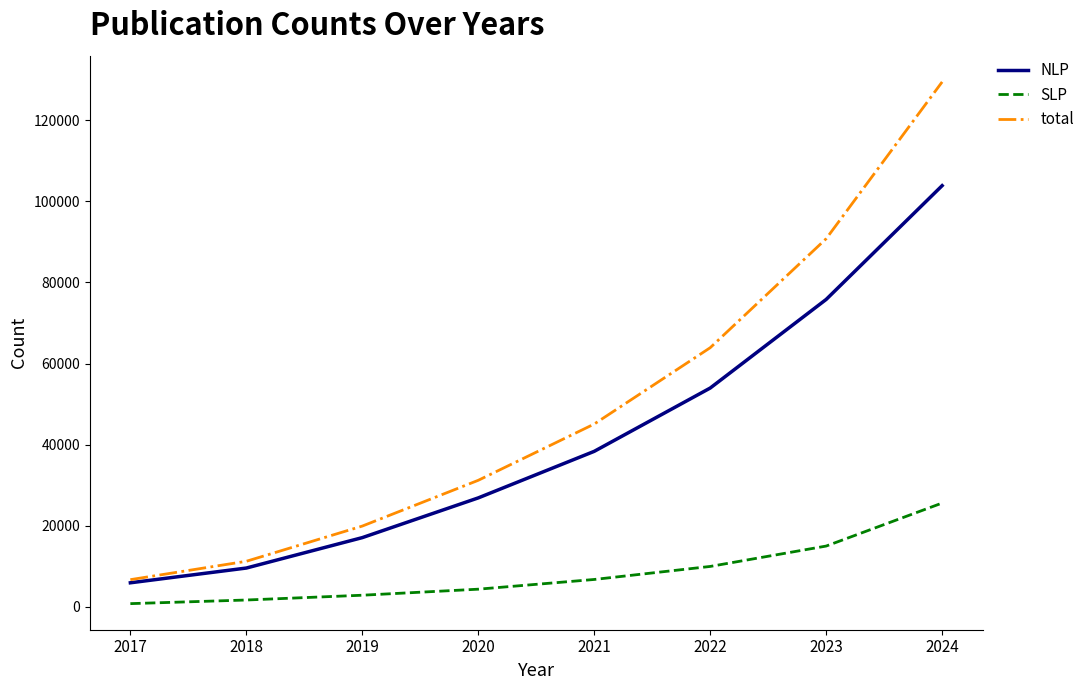

What is the maximum value shown in the chart?

129456